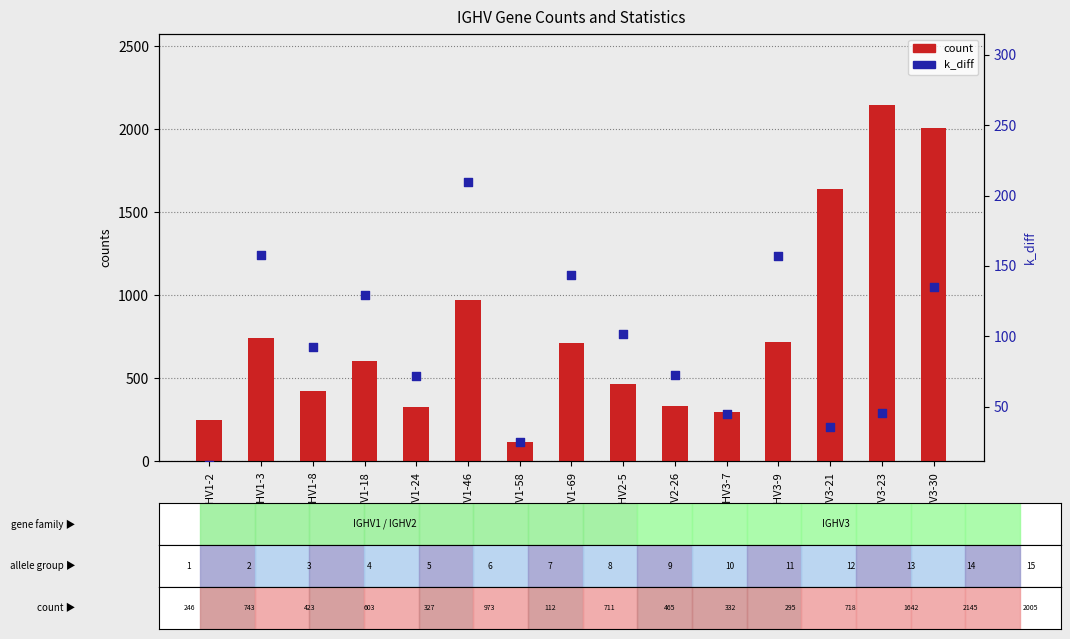

What is the total value across all series at IGHV1-46?

1182.9